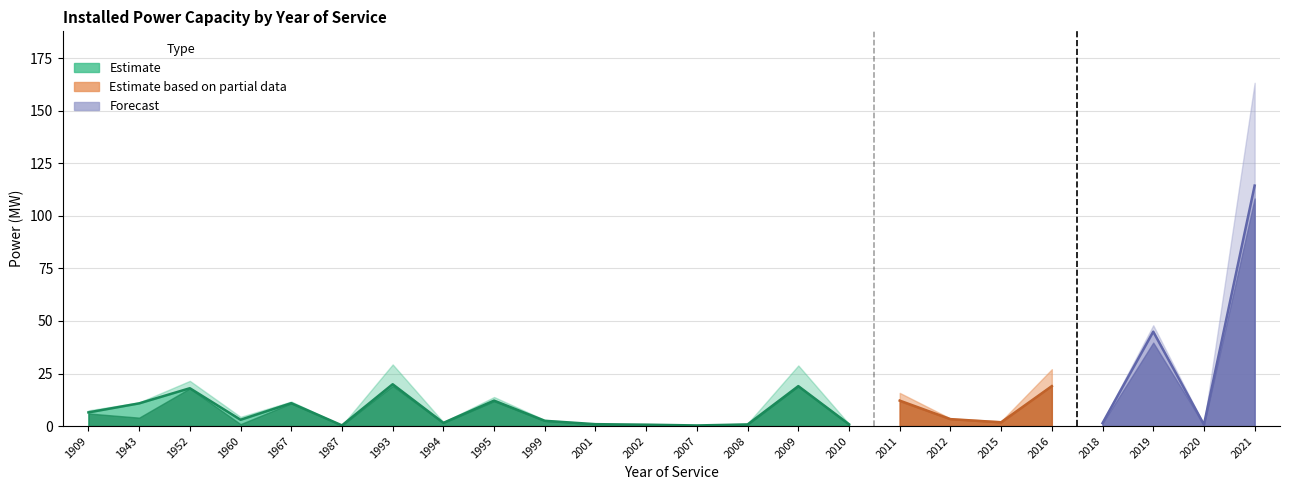

Rank the categories by potencia_bruta_mw value from lowest to highest.

2007, 1987, 2002, 2020, 2008, 2010, 2001, 2018, 1994, 2015, 1999, 1960, 2012, 1909, 1943, 1967, 1995, 2011, 1952, 2009, 2016, 1993, 2019, 2021